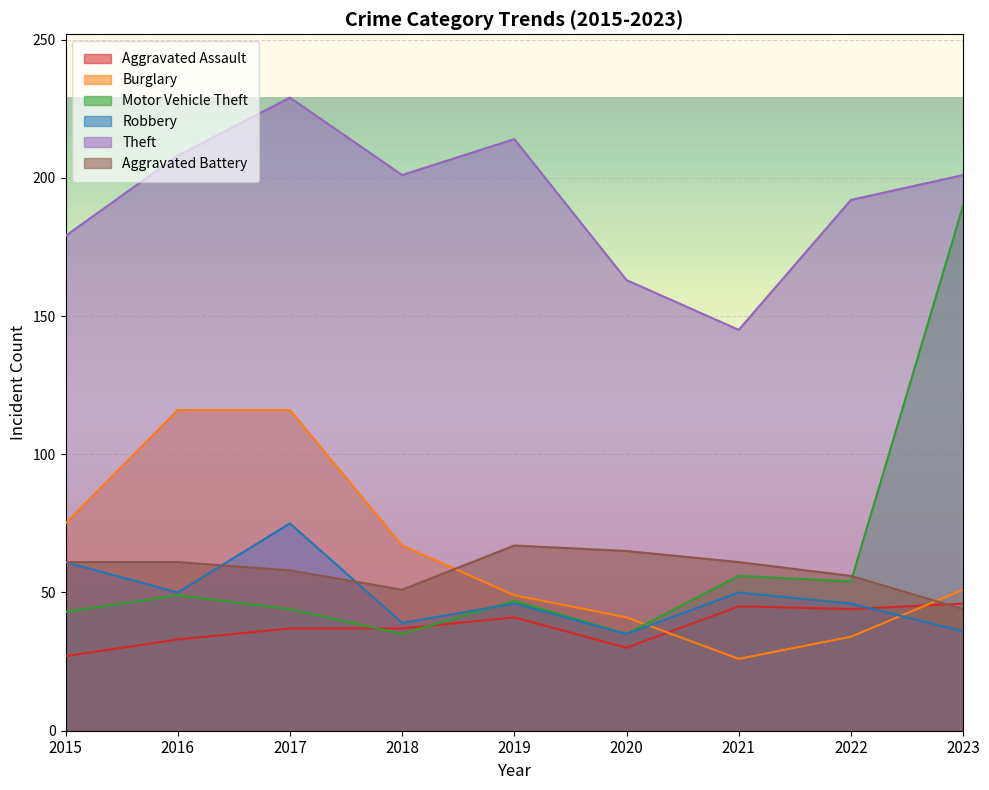

True or false: Robbery and Aggravated Battery cross at least once.

True